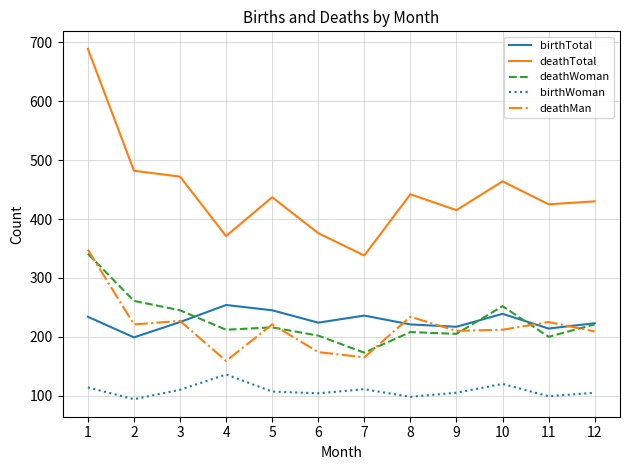

At which category is the sum across all series the highest?

1